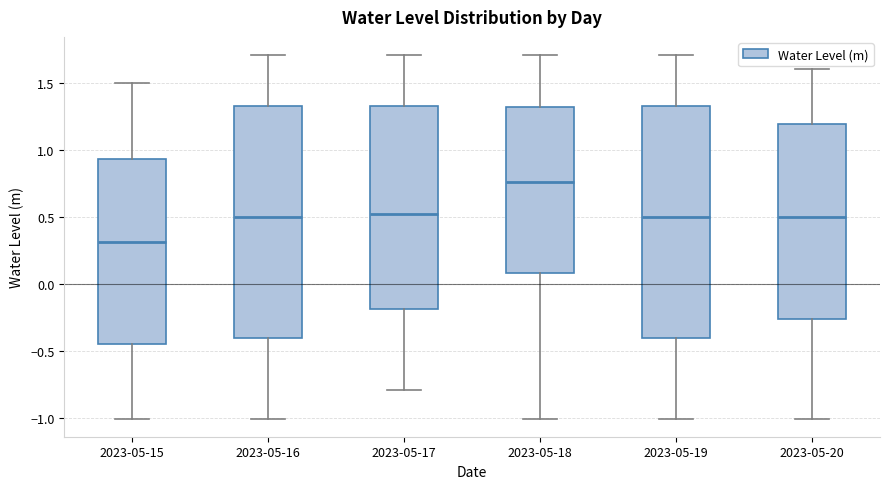

Which box's median line is the highest?

2023-05-18